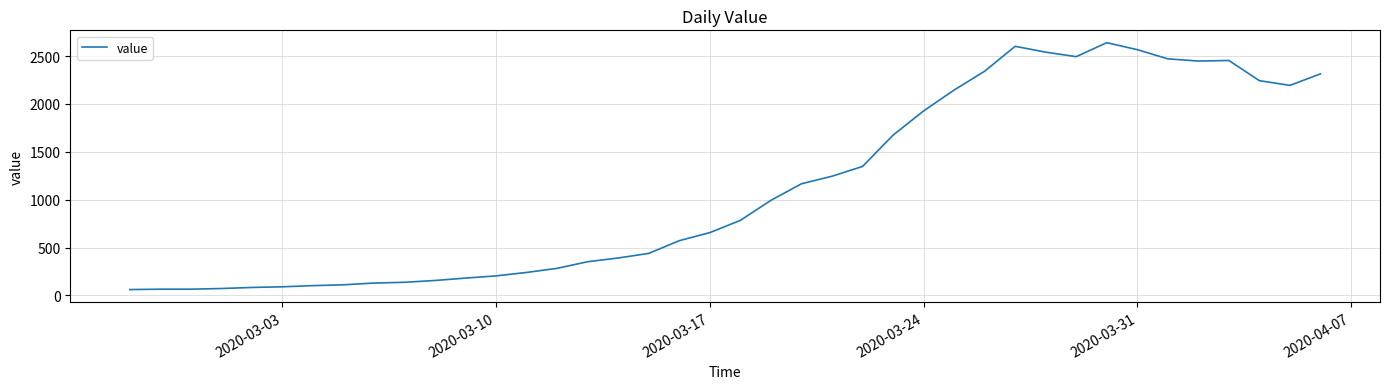

What is the smallest value displayed?

61